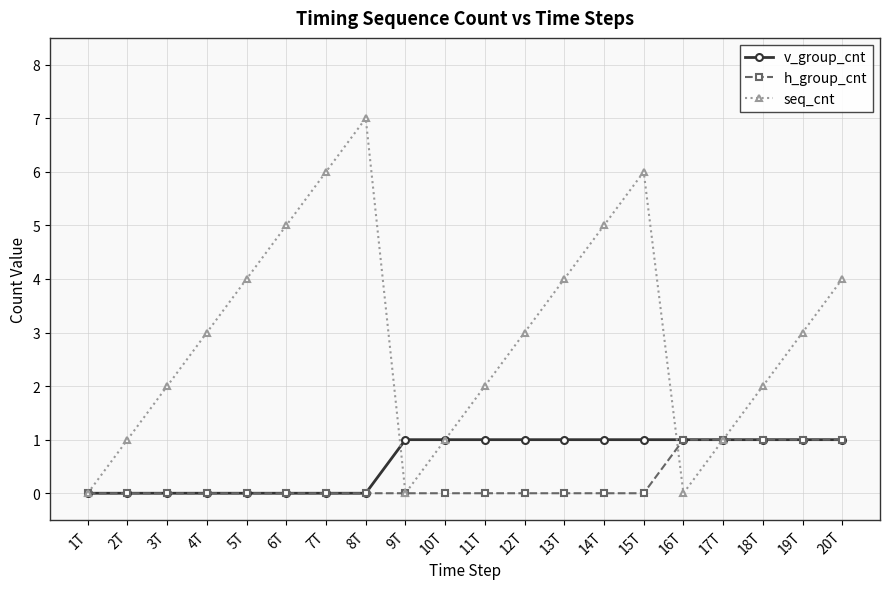

How many lines are shown in the chart?

3